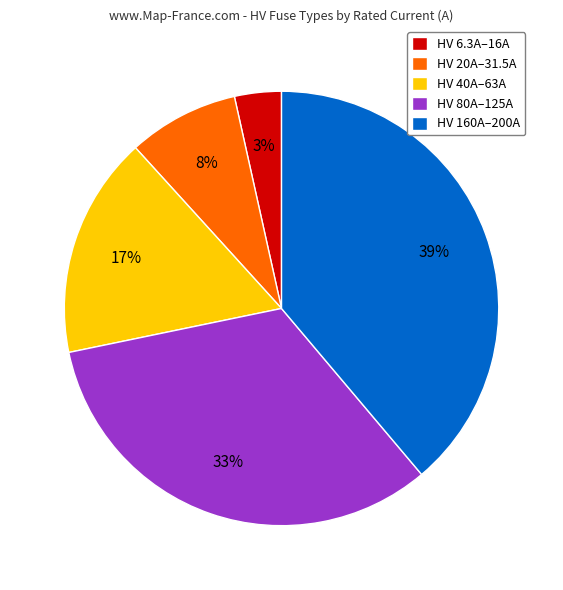

Is HV 160A–200A the majority of the pie?

No